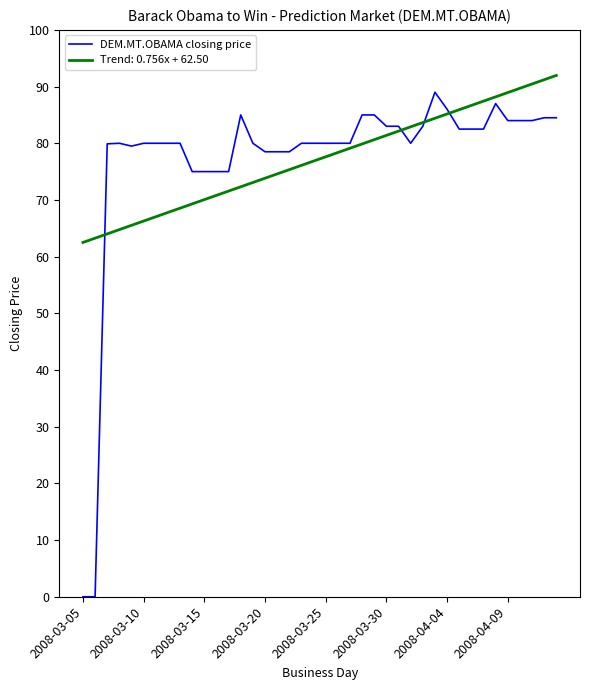

What is the lowest value of the Trend: 0.756x + 62.50 series?

62.5